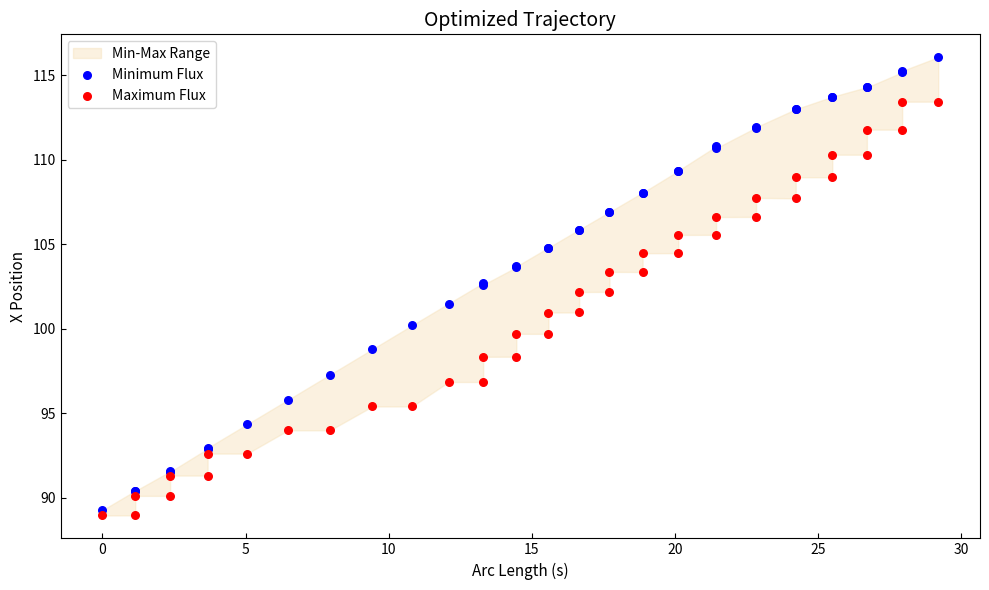

Which series reaches the minimum Y coordinate?

Maximum Flux